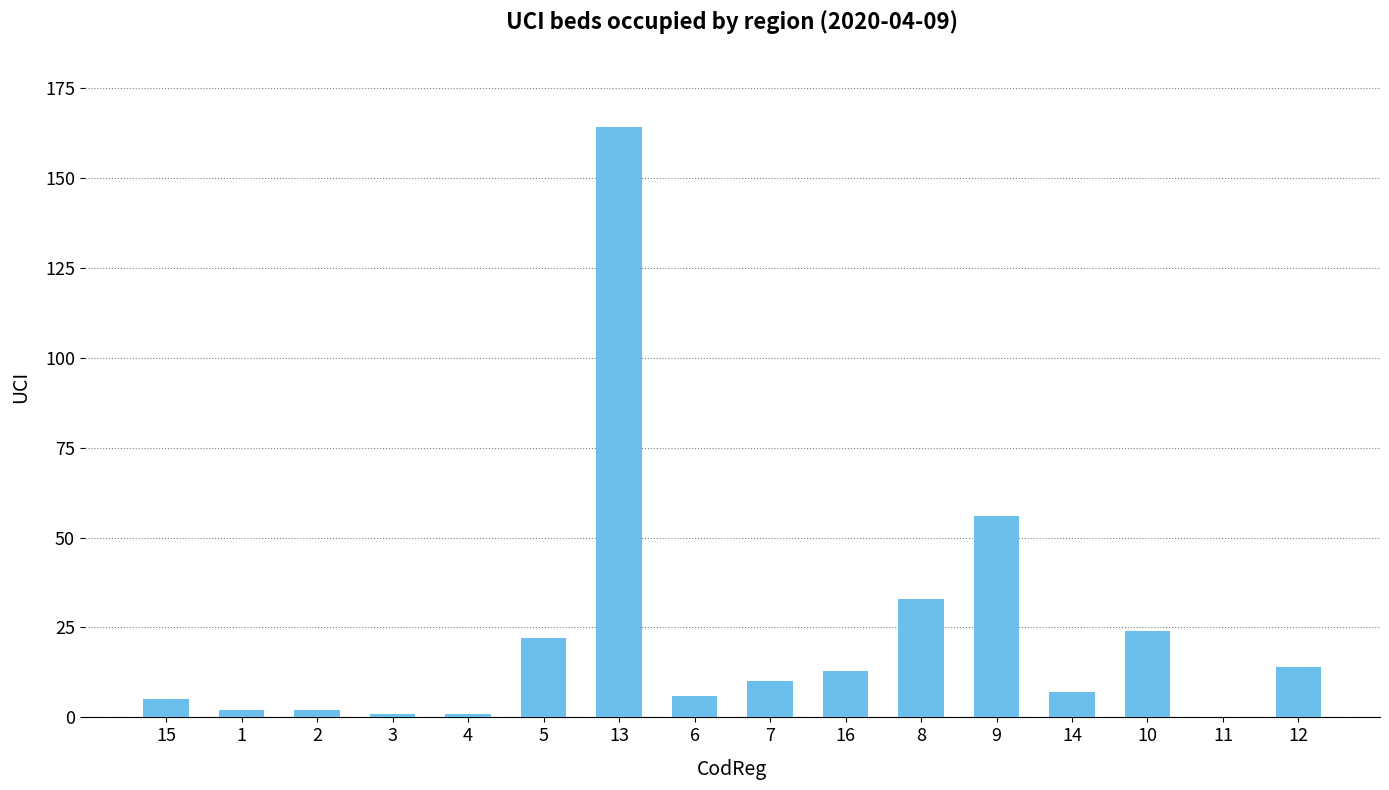

At which label does the data first exceed 10?

5